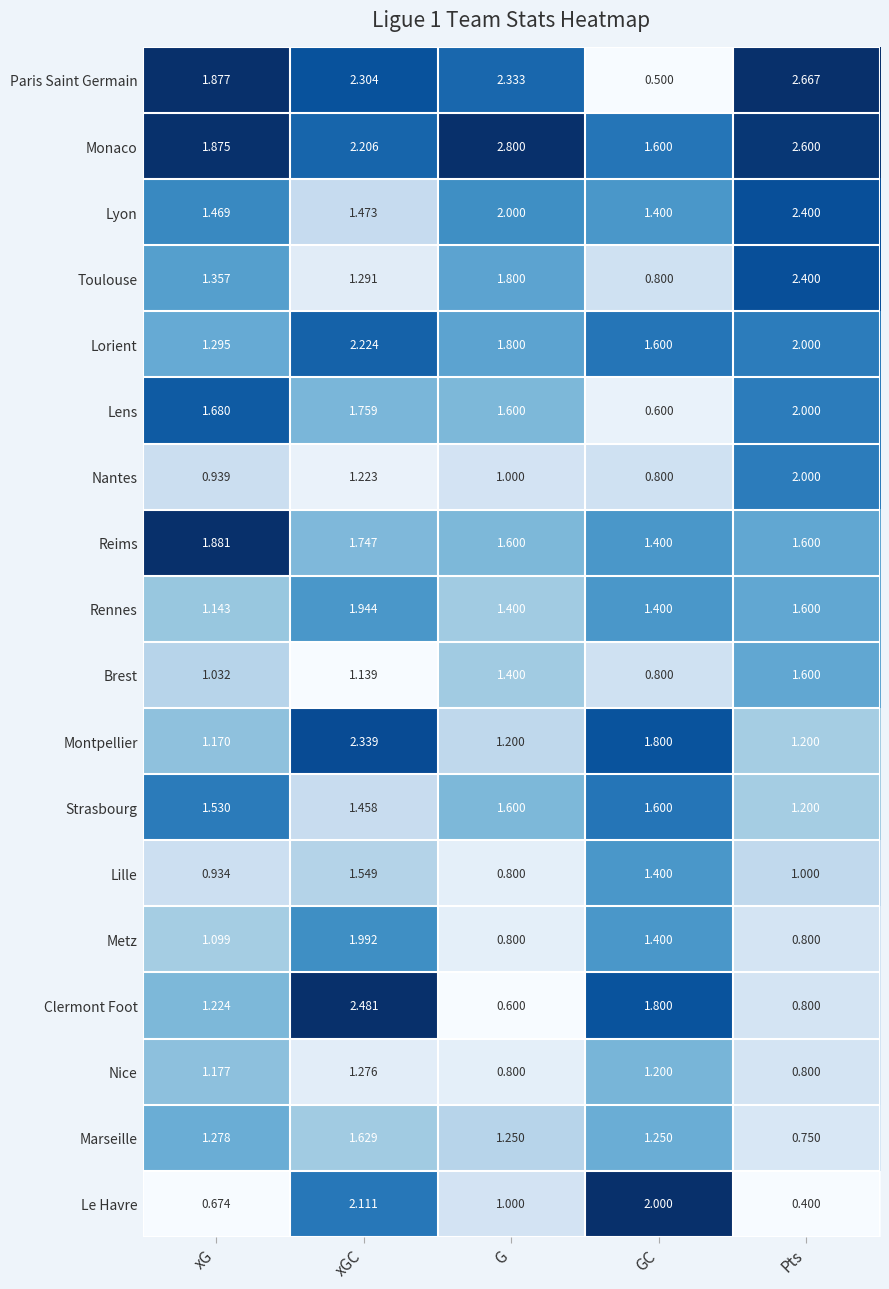

Which series changed the most between GC and Pts?

Paris Saint Germain